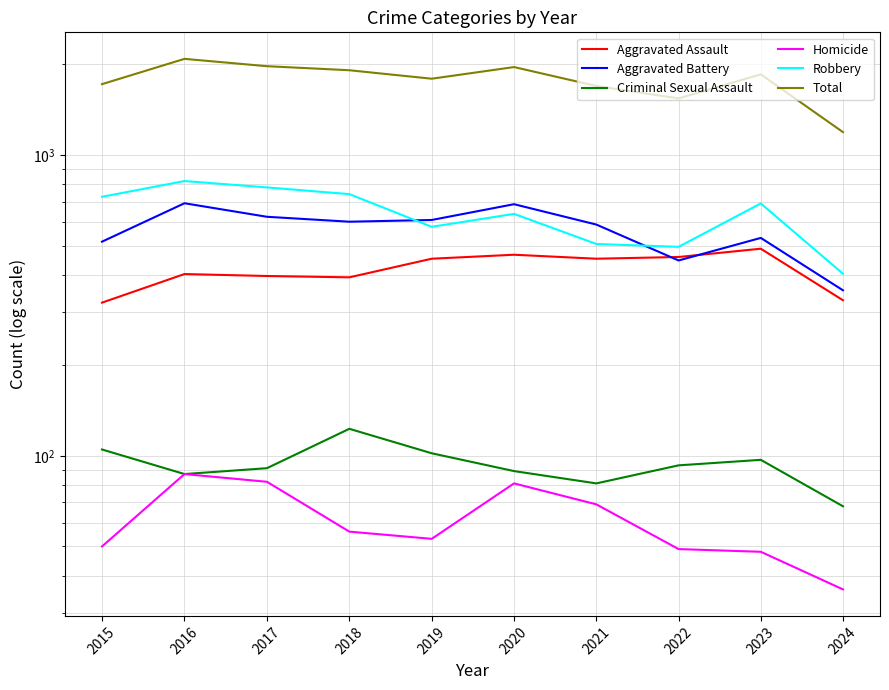

How many interior local peaks does the Total series have?

3